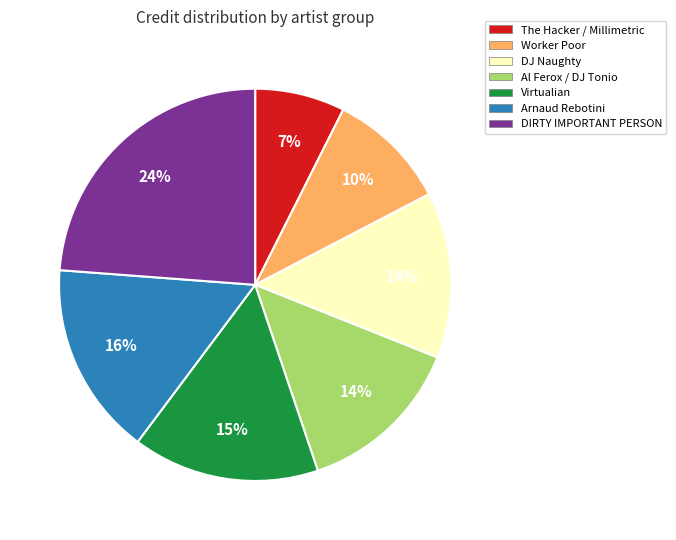

True or false: Virtualian accounts for 27% of the total.

False